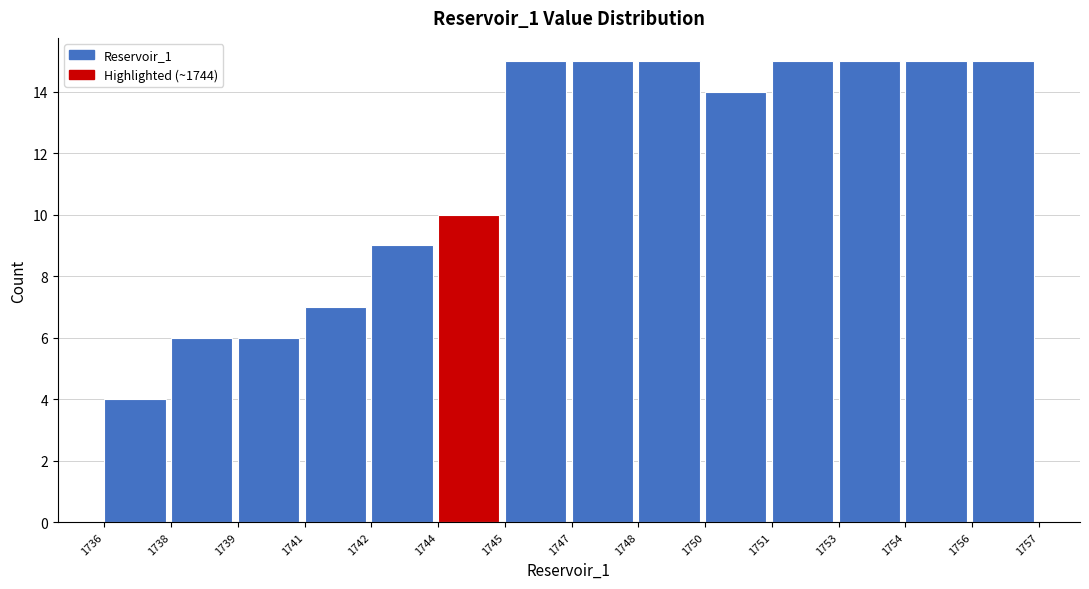

Reading right to left, what are all the values shown in this chart?

15	15	15	15	14	15	15	15	10	9	7	6	6	4